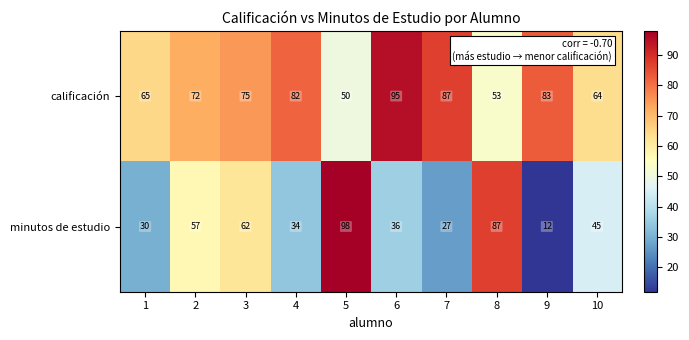

List the series in order of their peak value, highest first.

minutos de estudio, calificación